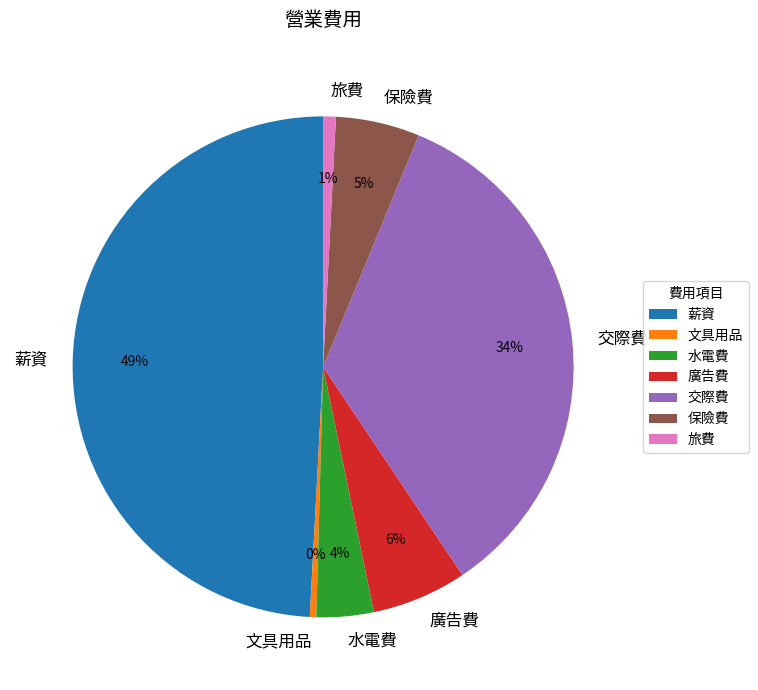

To the nearest percent, what is the average slice percentage?

14%